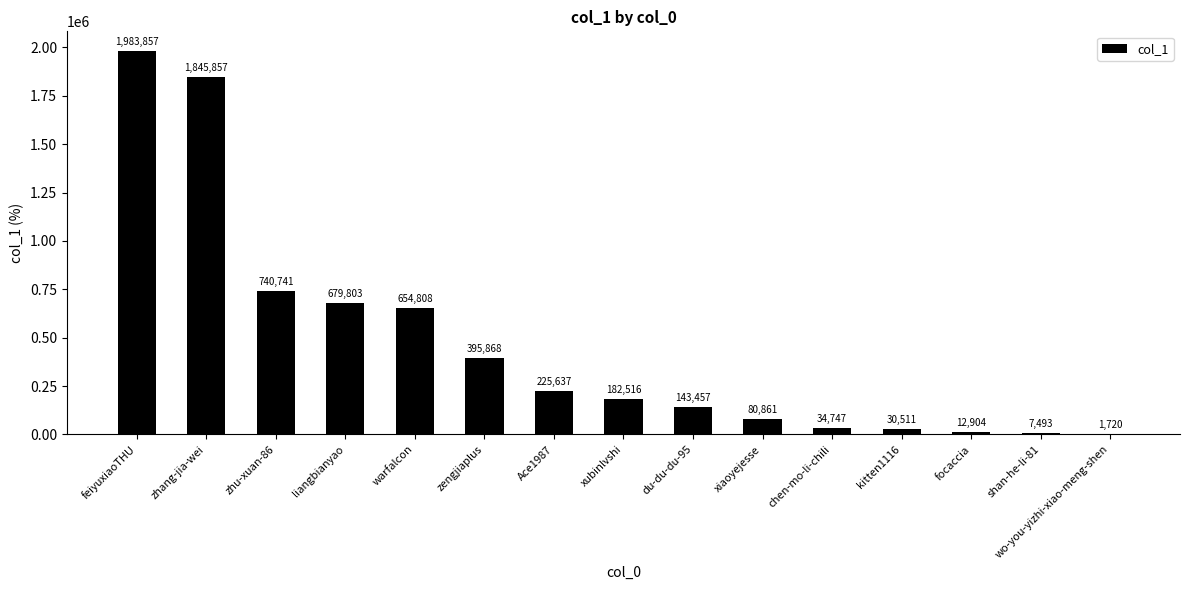

Reading left to right, what are all the values shown in this chart?

1983857	1845857	740741	679803	654808	395868	225637	182516	143457	80861	34747	30511	12904	7493	1720